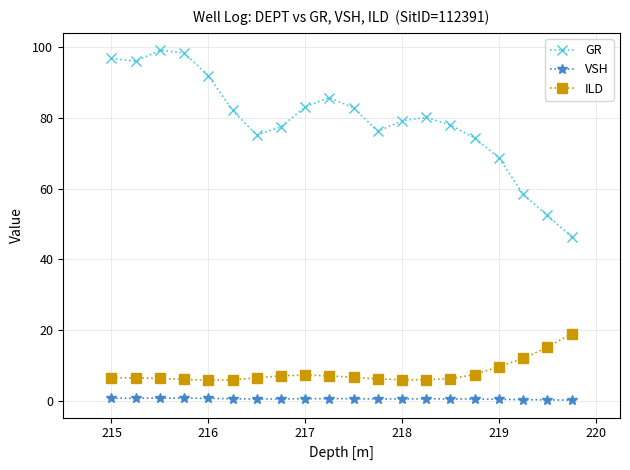

True or false: ILD and GR intersect in this chart.

False